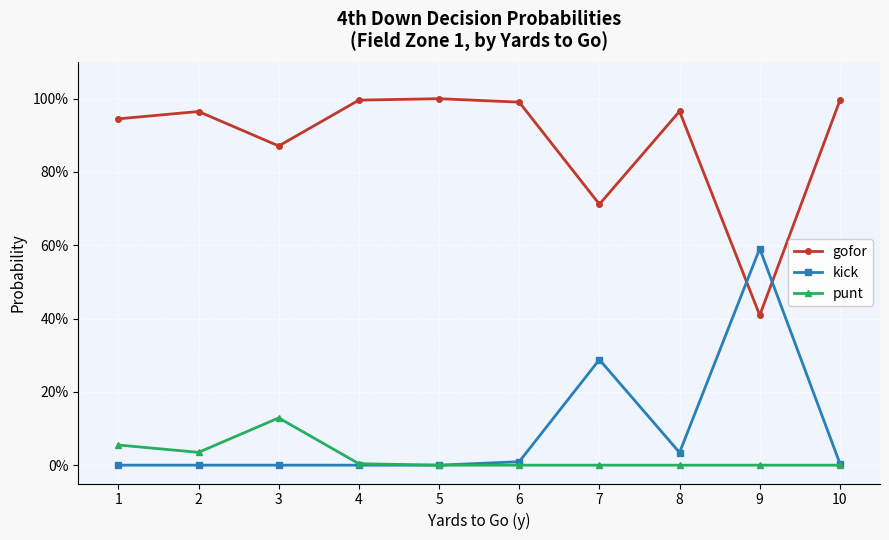

True or false: punt and gofor intersect in this chart.

False